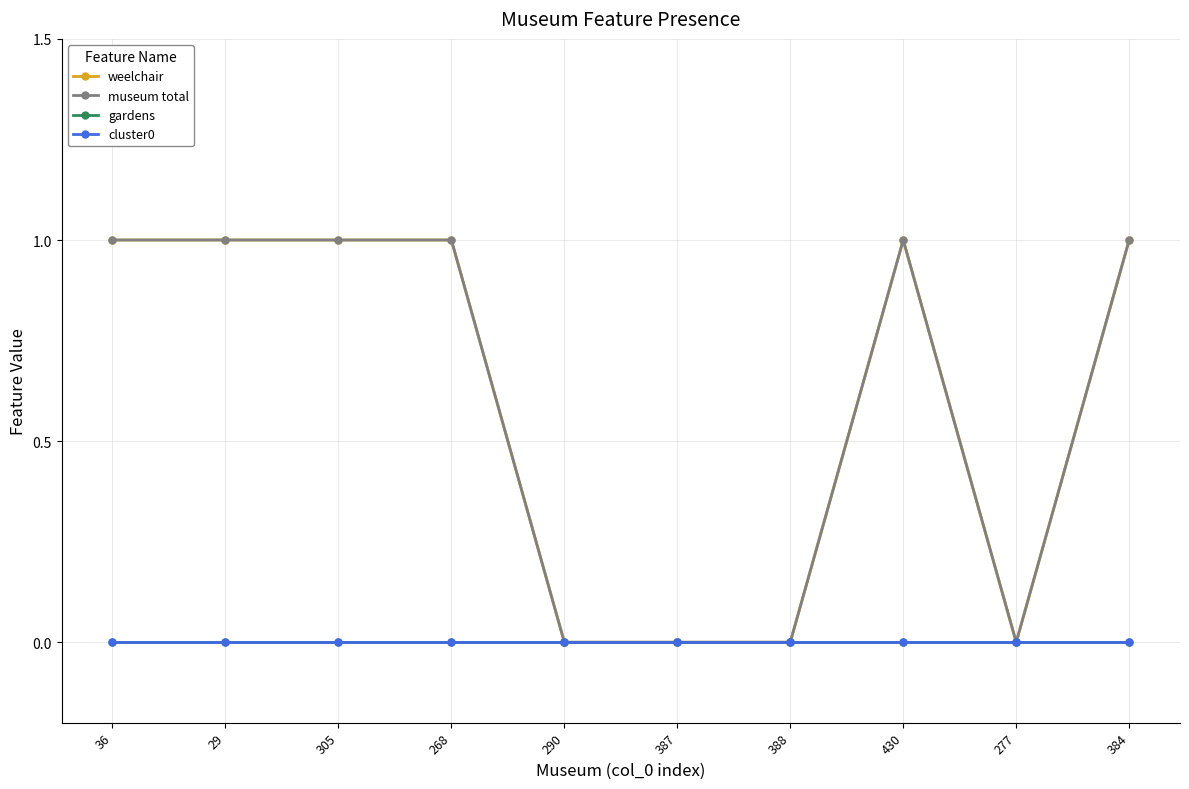

Which series has the largest total across all categories?

weelchair